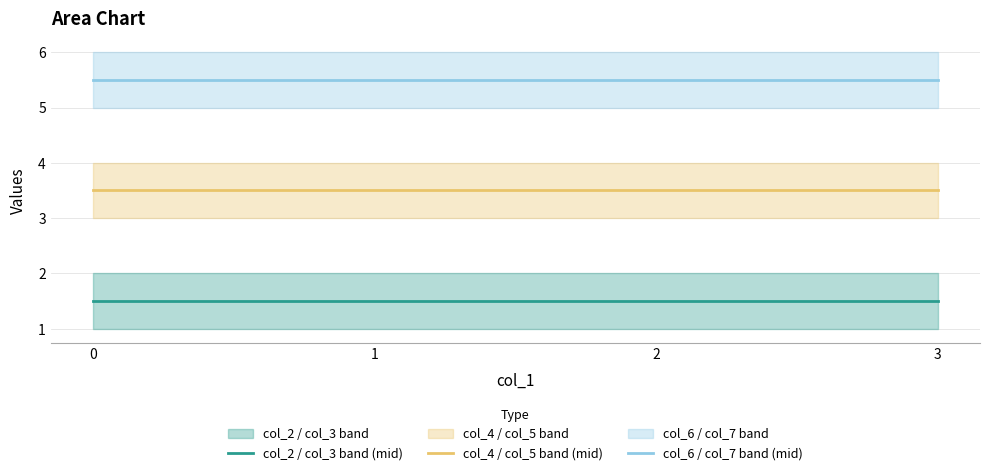

True or false: col_4 / col_5 band (mid) and col_6 / col_7 band (mid) cross at least once.

False